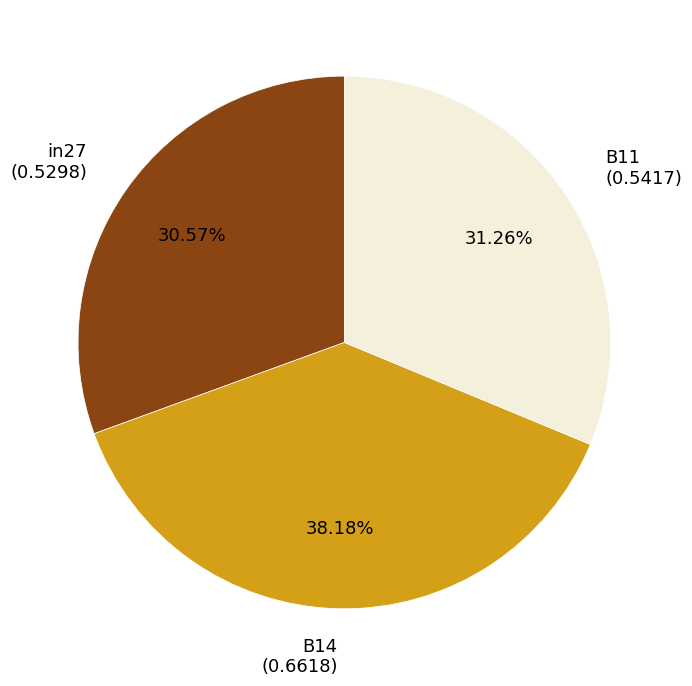

Is B11 the majority of the pie?

No